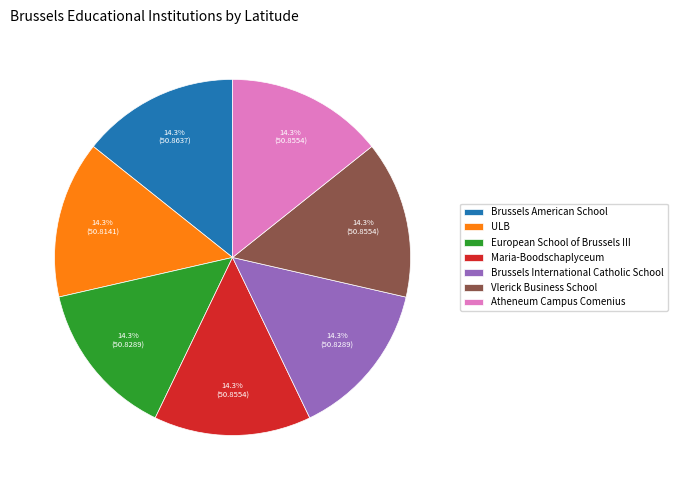

How many segments does this pie chart have?

7